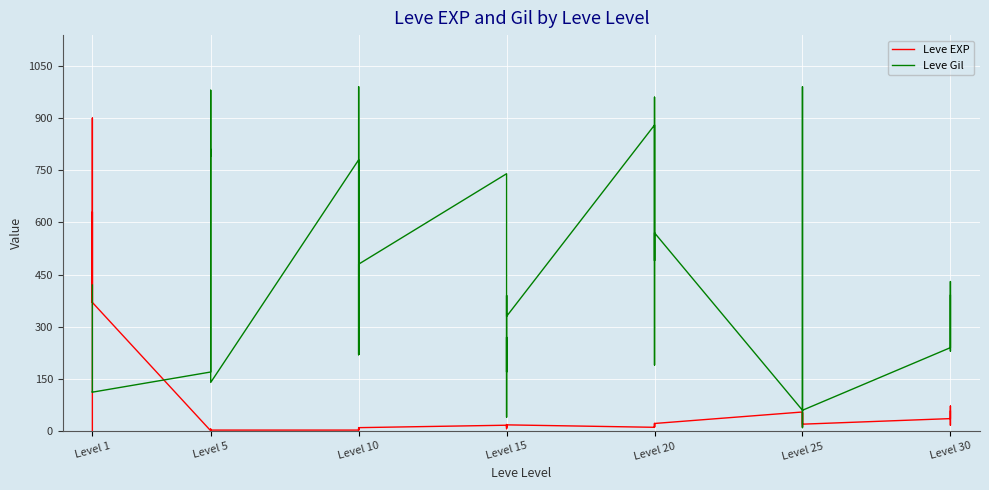

True or false: Leve Gil and Leve EXP cross at least once.

True